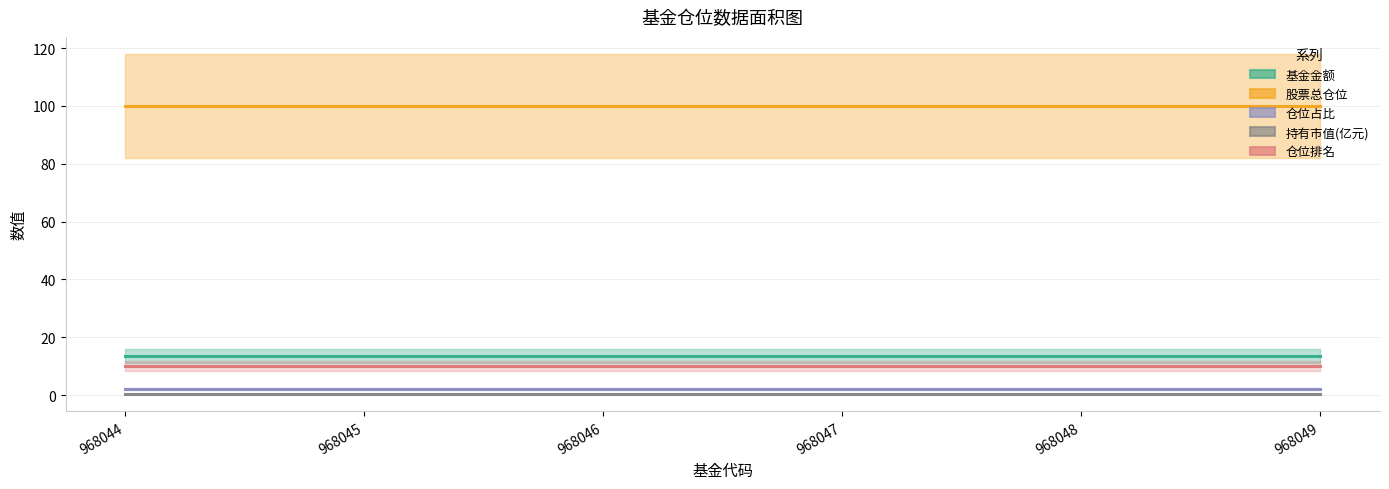

What is the total value across all series at 968046?

125.7